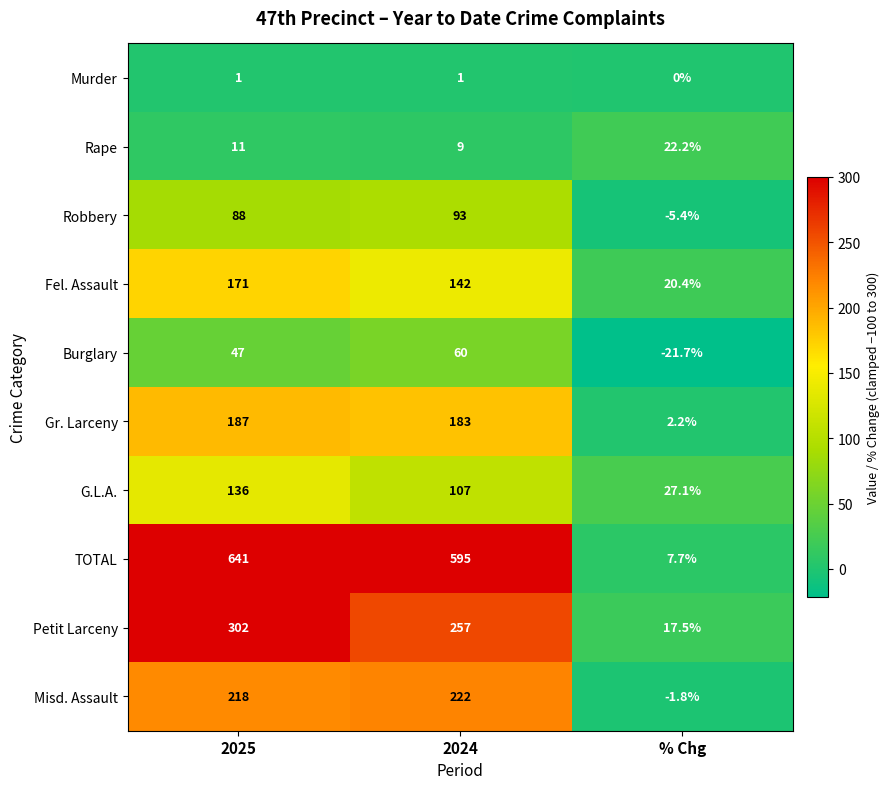

What is the difference between the maximum and second lowest values in the Burglary series?

13.0